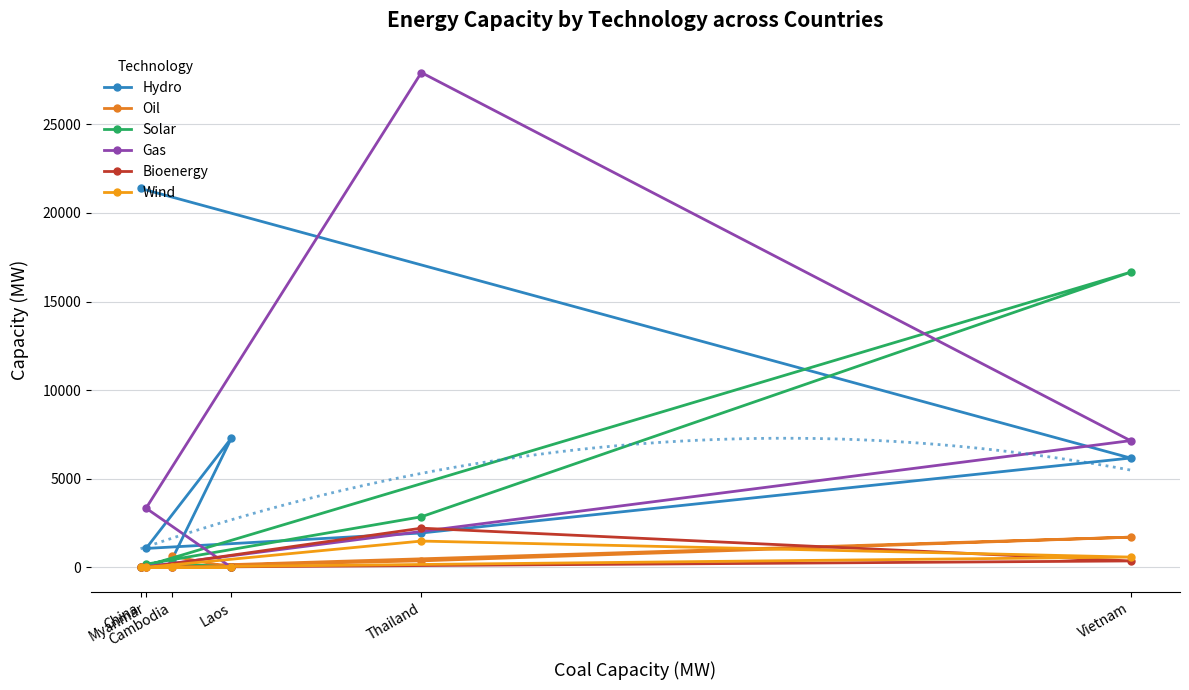

List the labels in order of Oil value, largest first.

Vietnam, Cambodia, Thailand, Myanmar, Laos, China